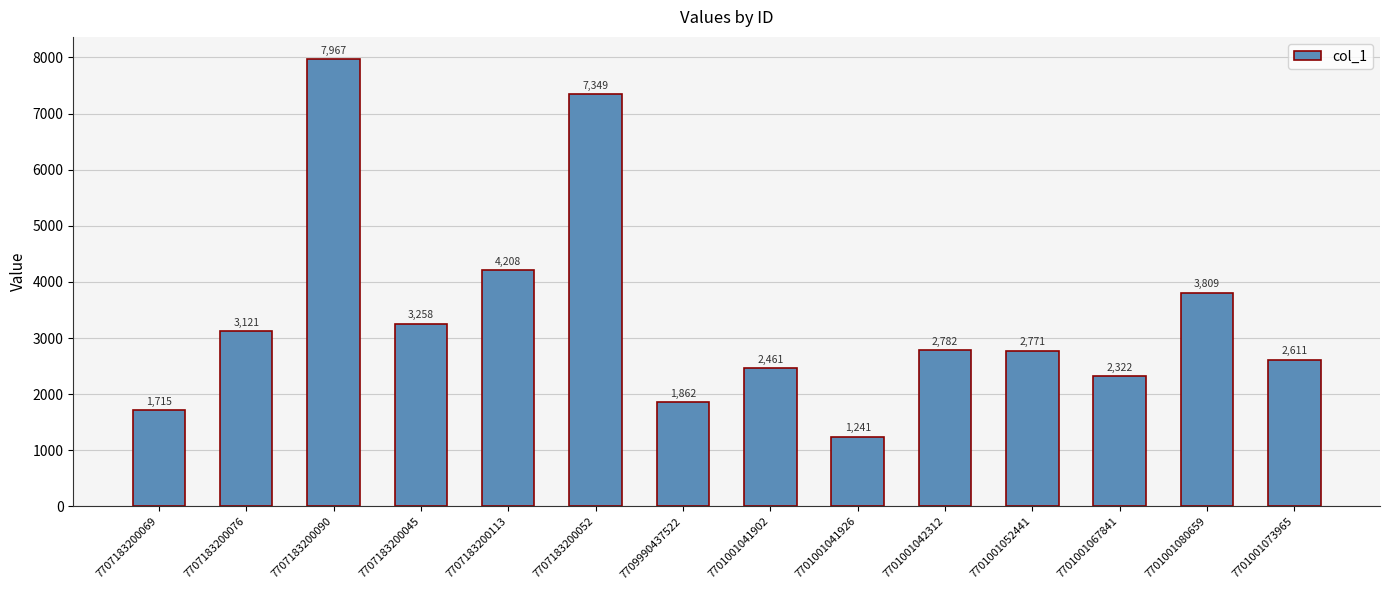

What is the maximum value shown in the chart?

7967